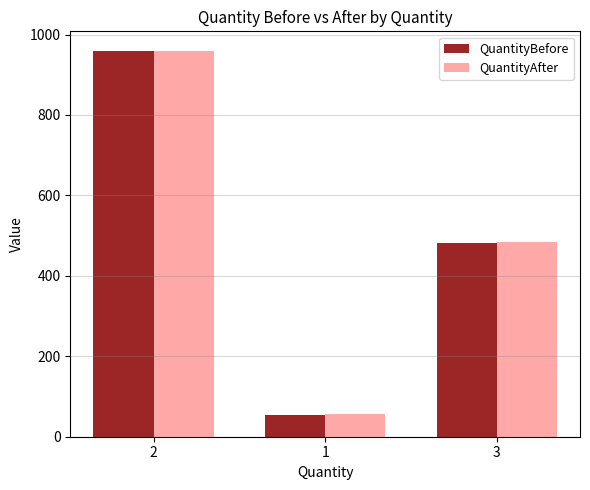

How many groups of bars are there?

3